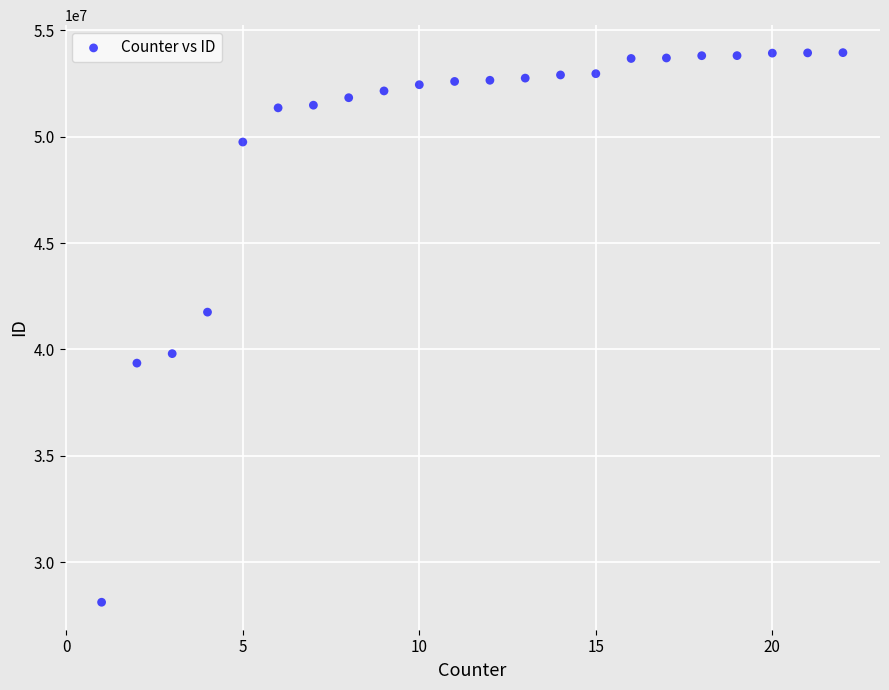

What is the range of Y values (max minus min)?

25825237